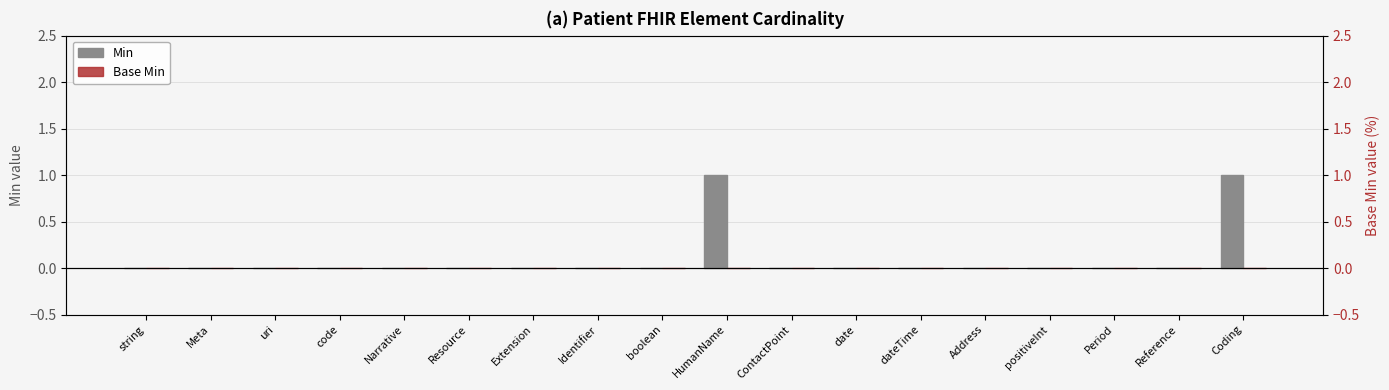

How many series are shown in this chart?

2